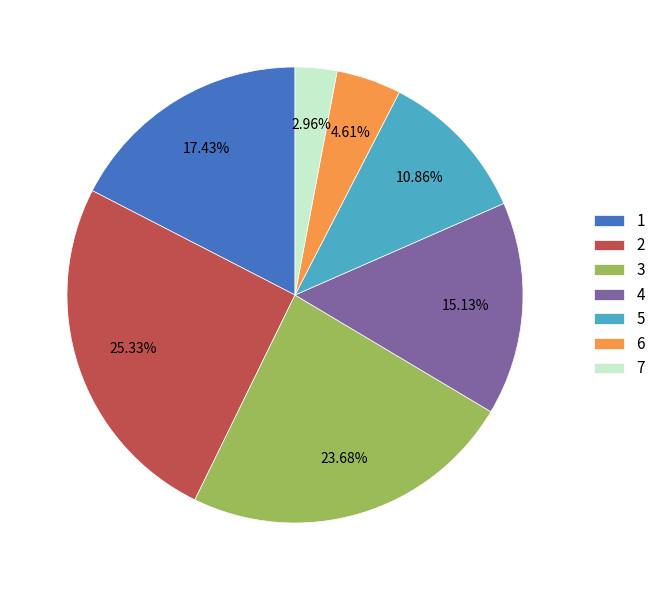

Is it true that 4 is 6% of the pie?

False